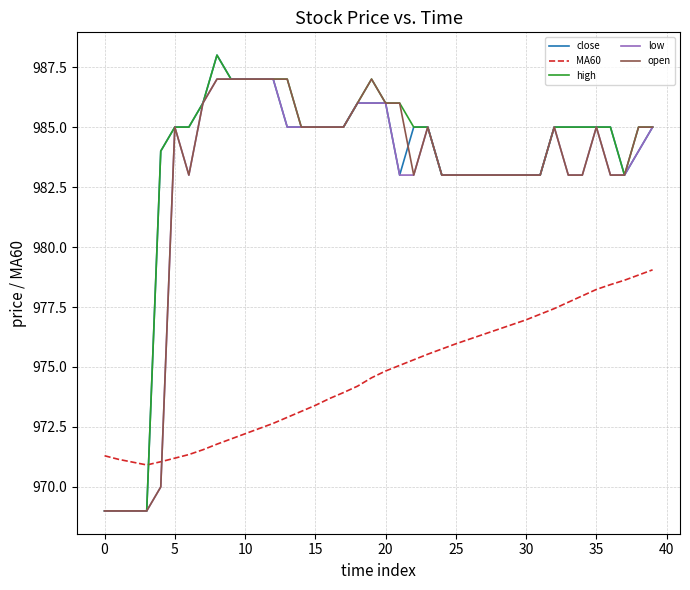

What is the maximum value for high?

988.0